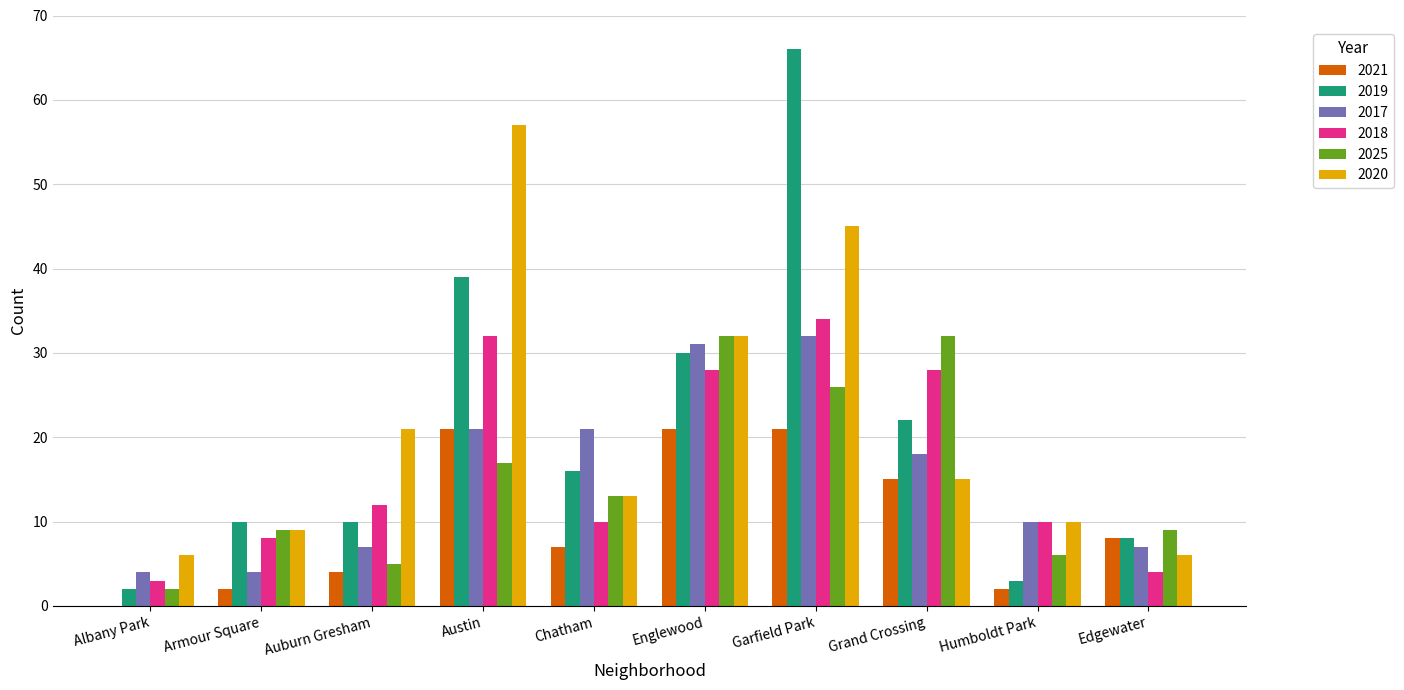

What value does the 2020 series have at Armour Square, to the nearest 10?

10